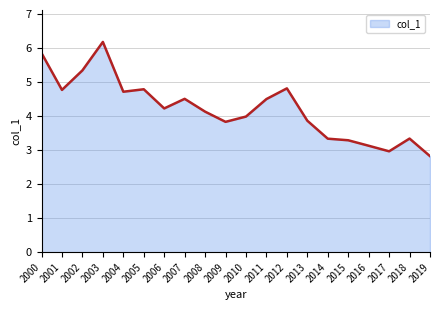

True or false: the data has more than 1 interior local peaks.

True